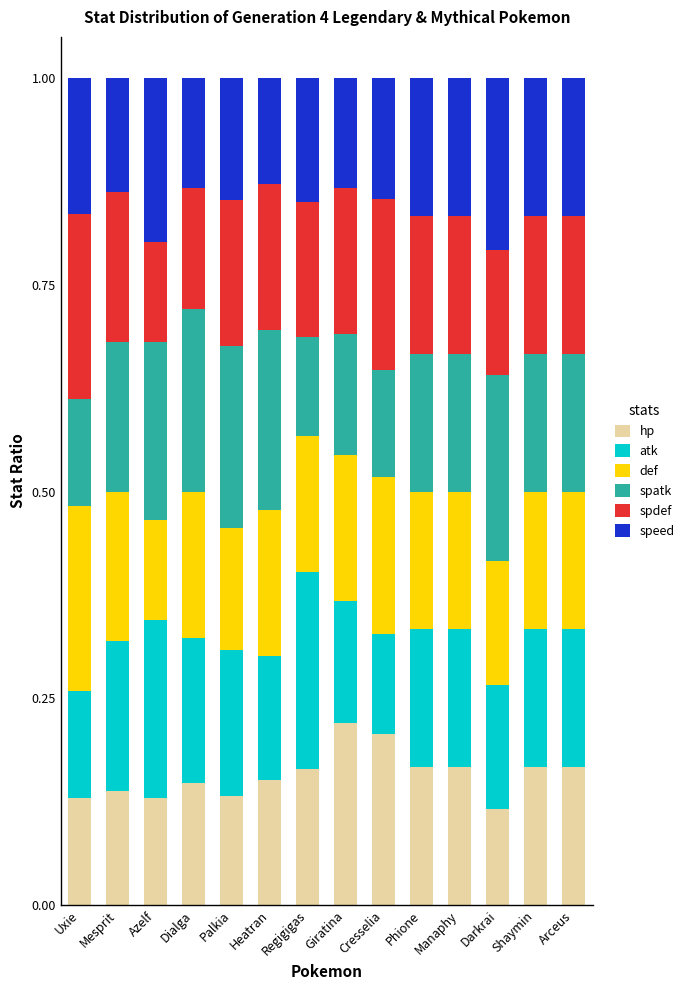

What is the sum of the hp values at Shaymin and Arceus?

0.3